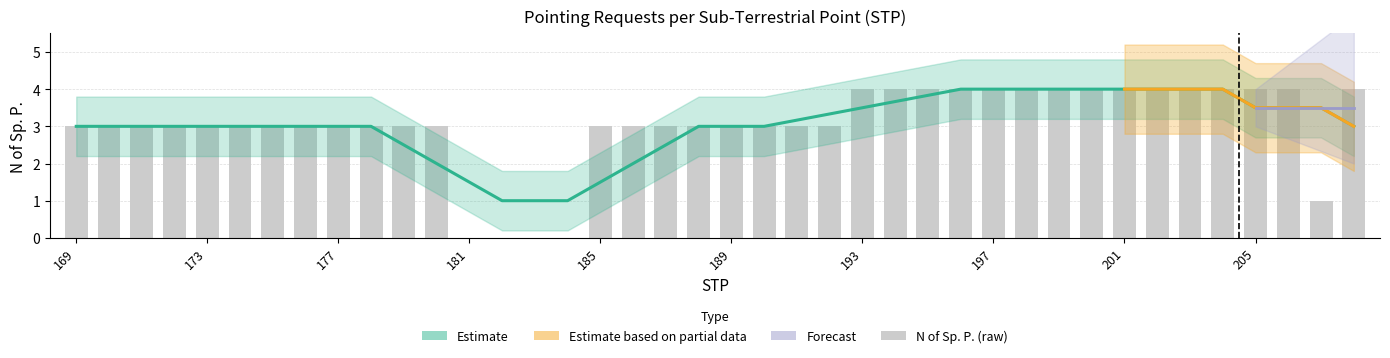

What is the sum of the values at 10 and 14?

3